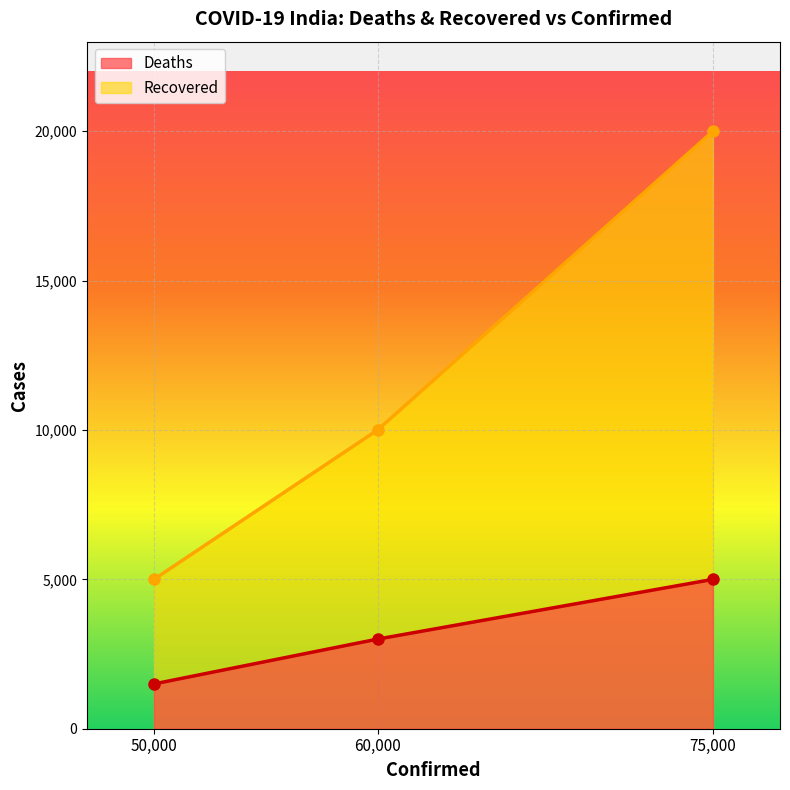

Between 50000 and 60000, which is larger?

60000